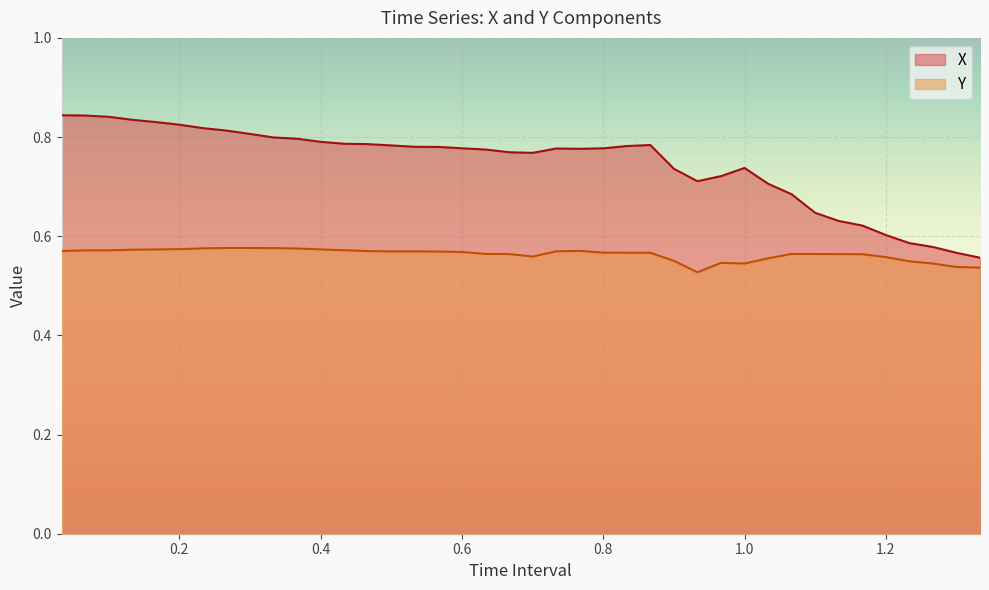

True or false: X and Y intersect in this chart.

False